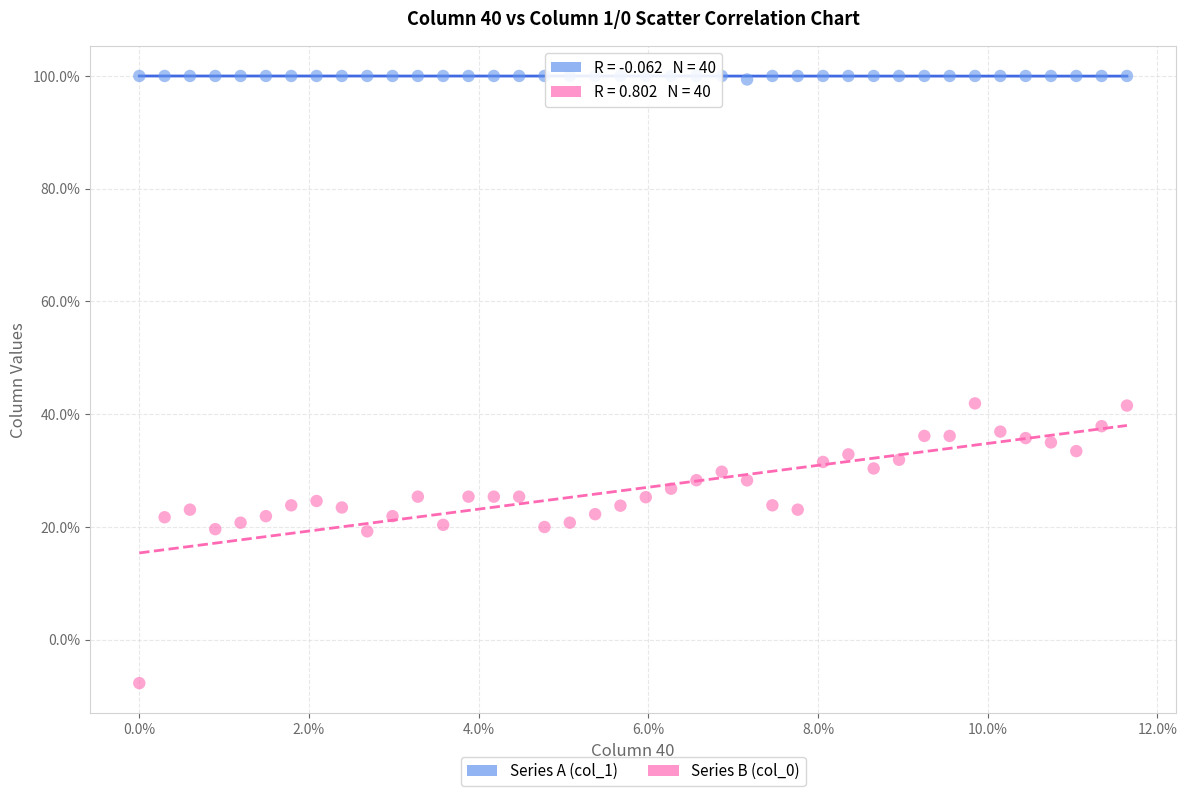

What are all the series names shown in the legend?

Series A (col_1), Series B (col_0)